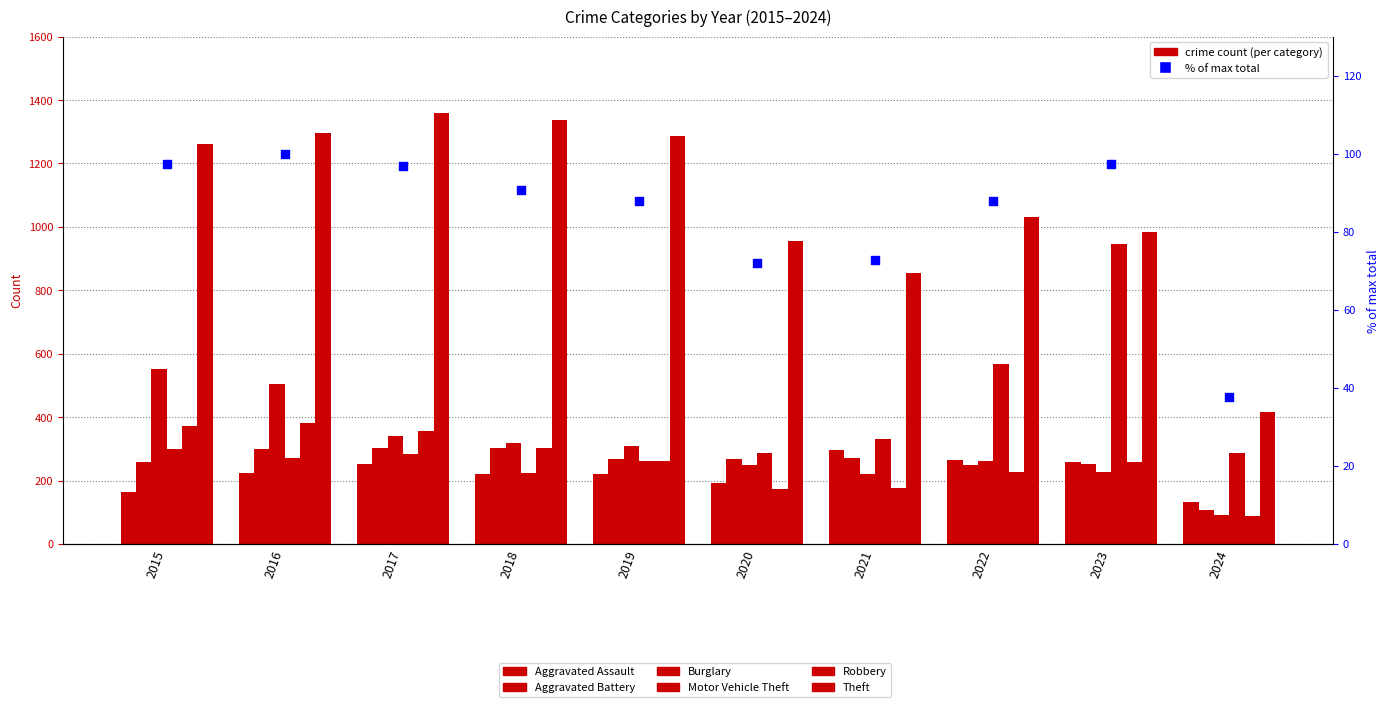

At which category is the sum across all series the highest?

2016